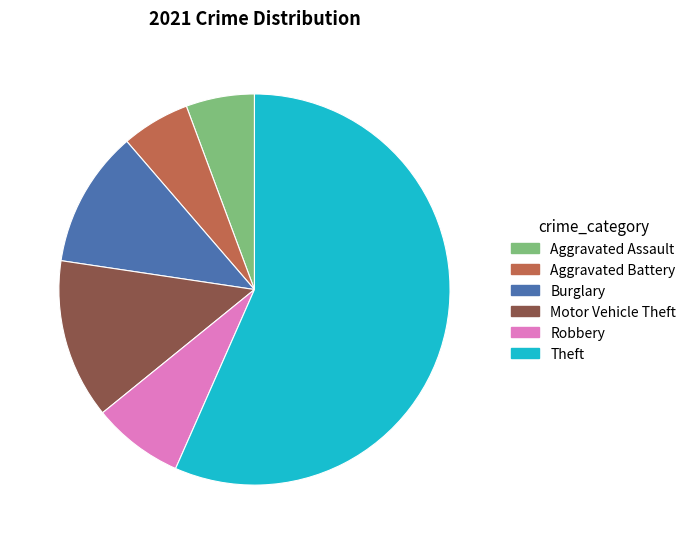

Which has a higher value, Aggravated Battery or Burglary?

Burglary